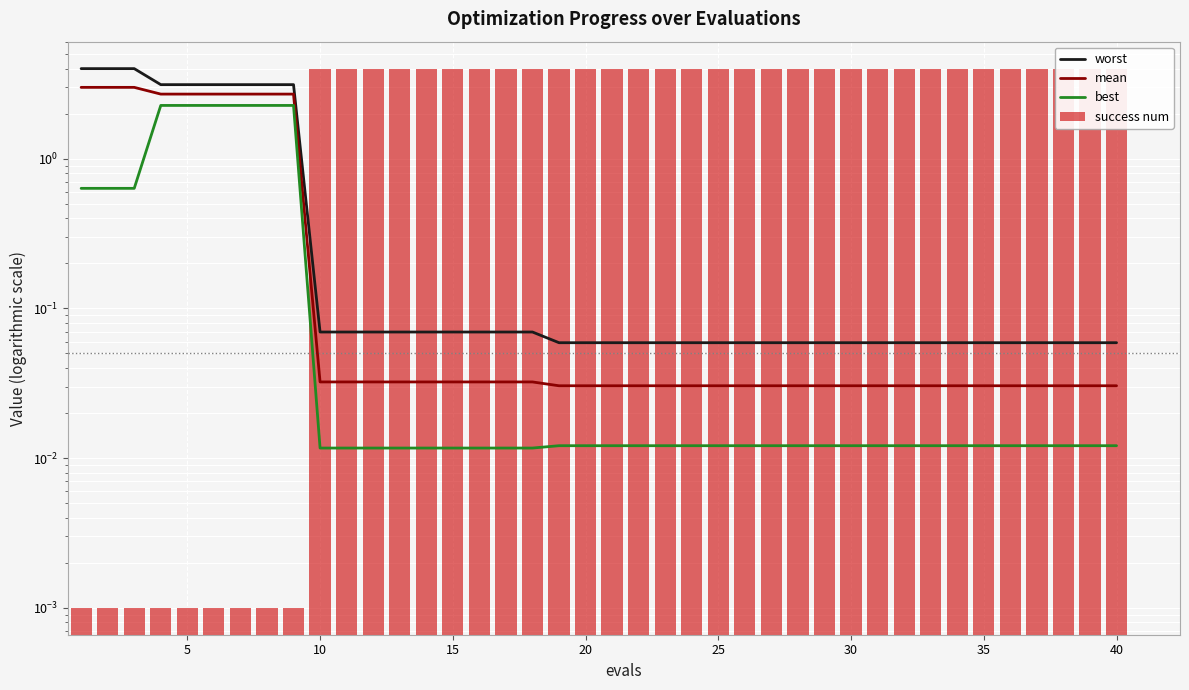

What is the difference between the maximum and second lowest values in the mean series?

3.0